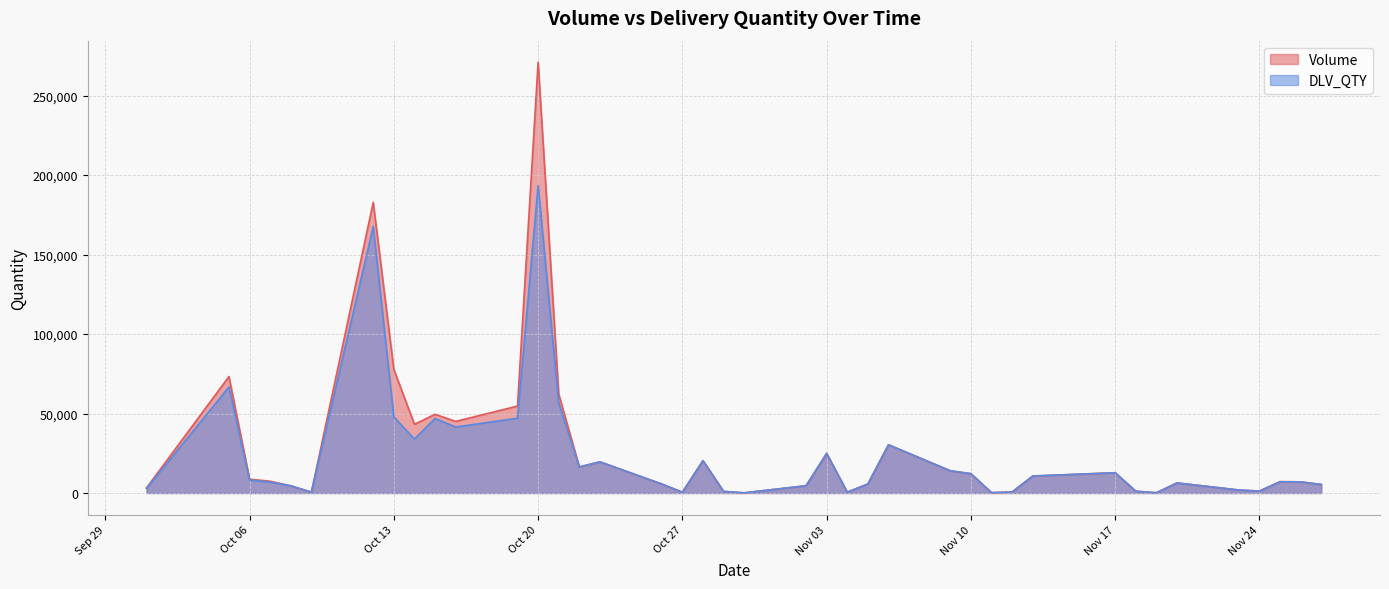

What is the label of the 40th point from the right?

2020-10-01